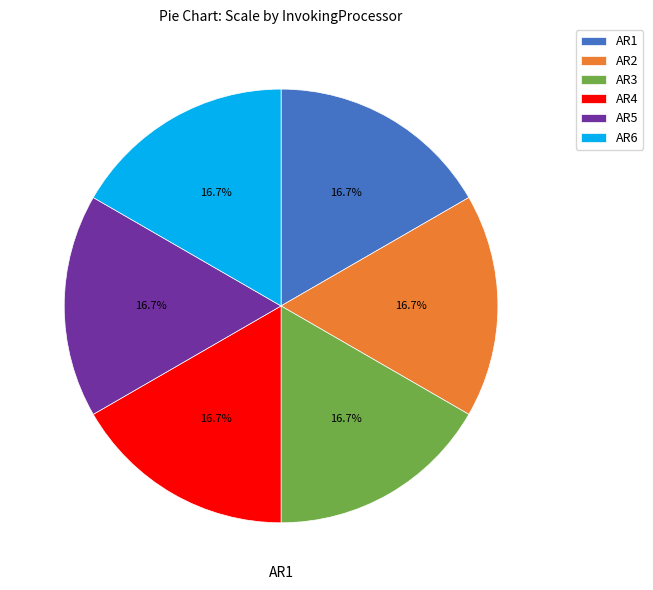

What percentage do AR5 and AR1 together represent?

33.3%